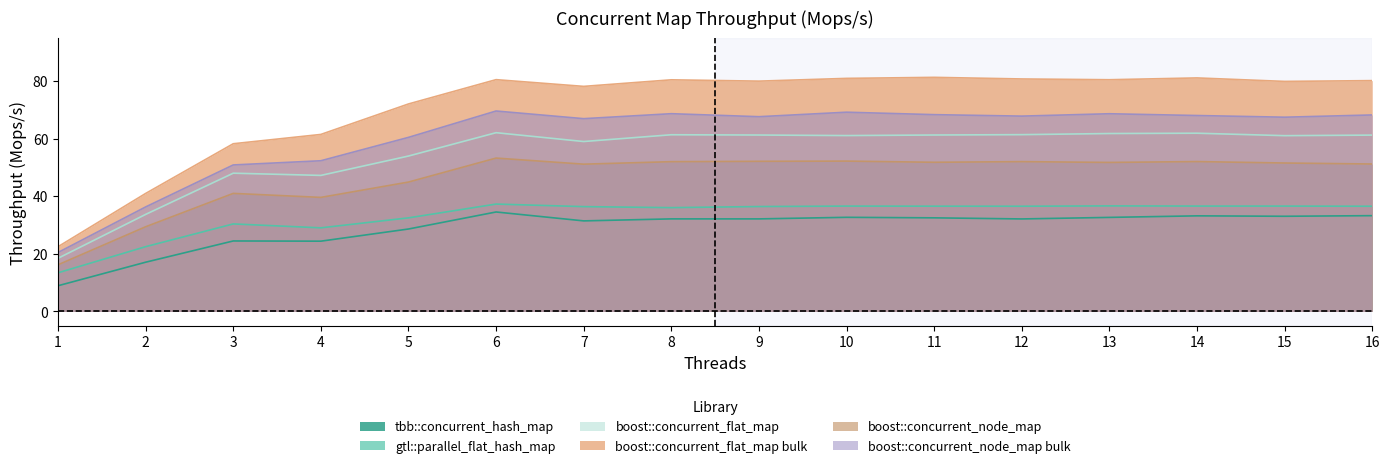

How many data points in tbb::concurrent_hash_map are above 32?

10